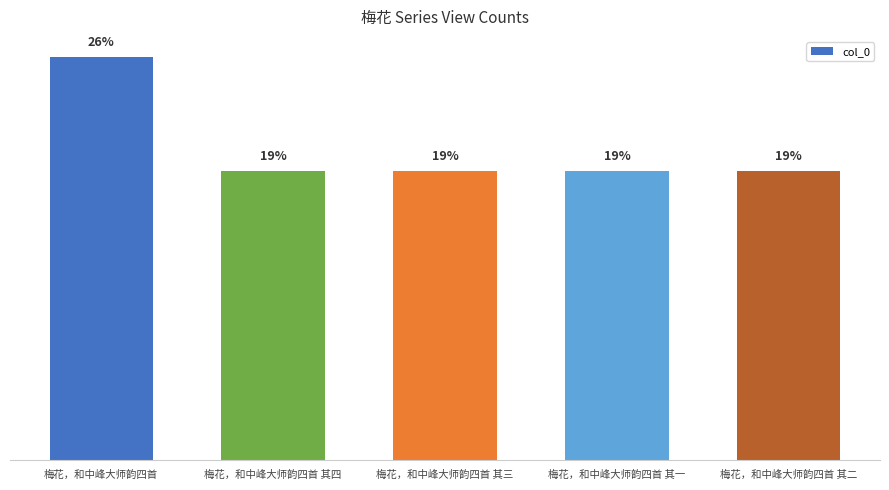

List the labels in order of value, largest first.

梅花，和中峰大师韵四首, 梅花，和中峰大师韵四首 其四, 梅花，和中峰大师韵四首 其三, 梅花，和中峰大师韵四首 其二, 梅花，和中峰大师韵四首 其一